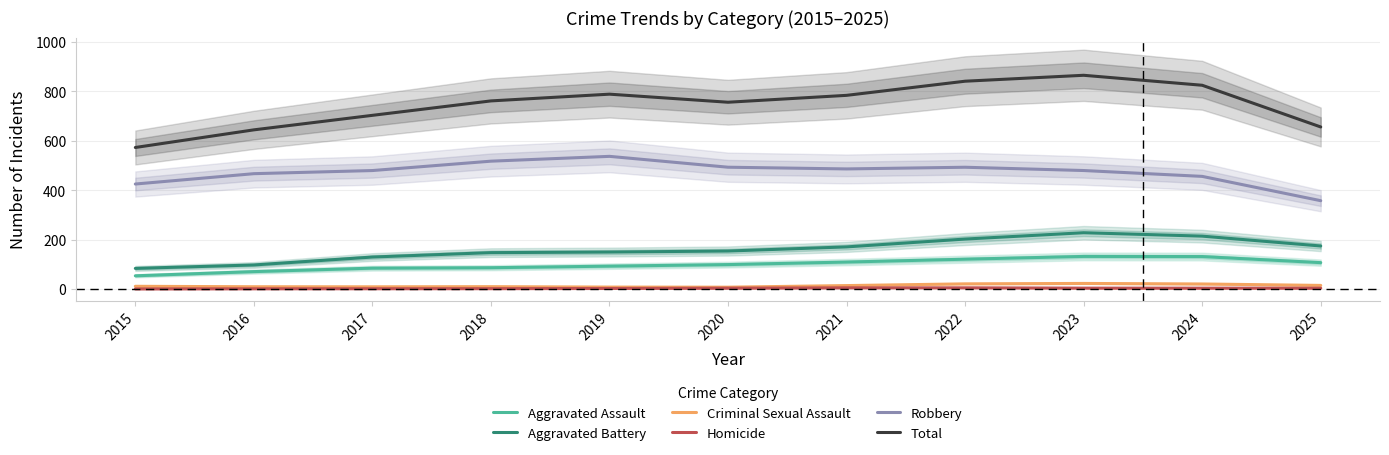

What is the minimum value for Aggravated Assault?

53.4